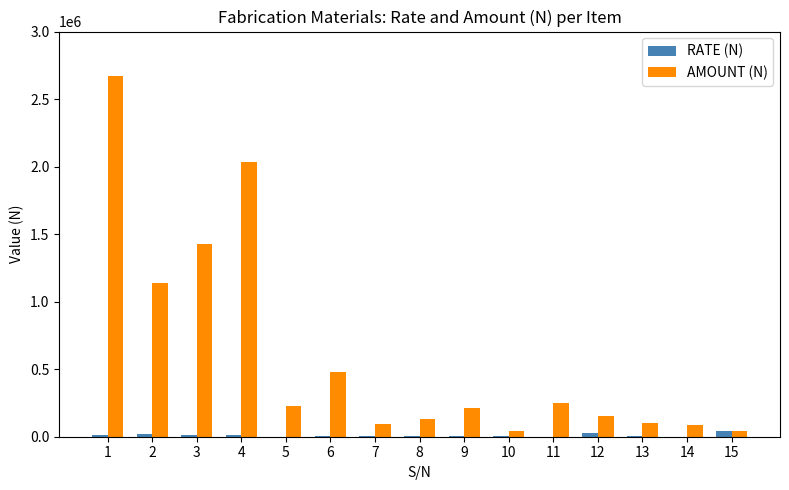

What is the spread (max minus min) of values at 4?

2026500